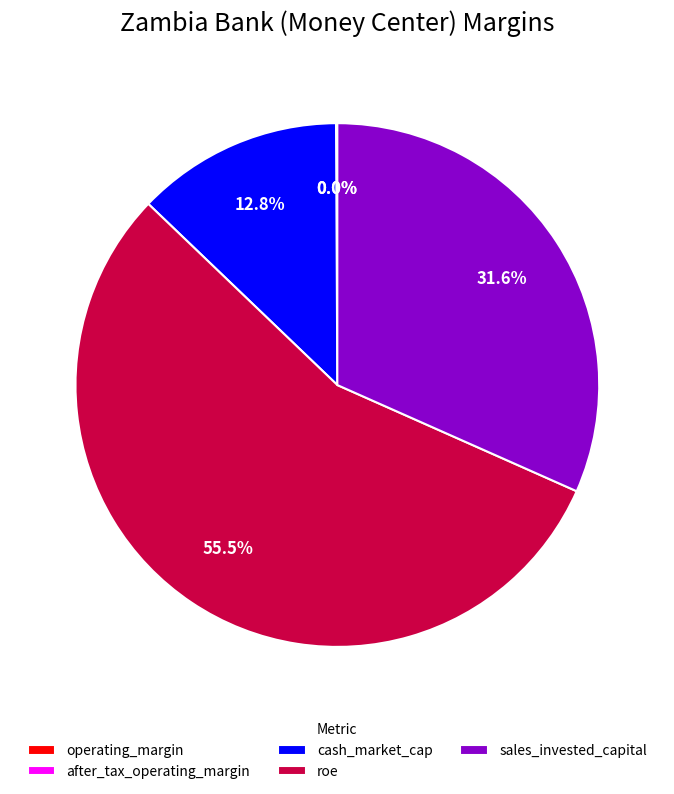

Which has a higher value, roe or cash_market_cap?

roe